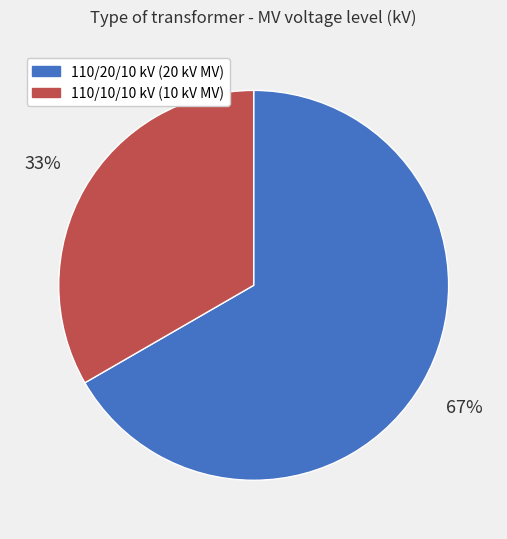

Rank the categories by value from highest to lowest.

110/20/10 kV (20 kV MV), 110/10/10 kV (10 kV MV)